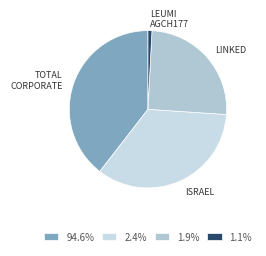

What percentage is NOT represented by סה"כ אגרות חוב קונצרניות?

60.5%